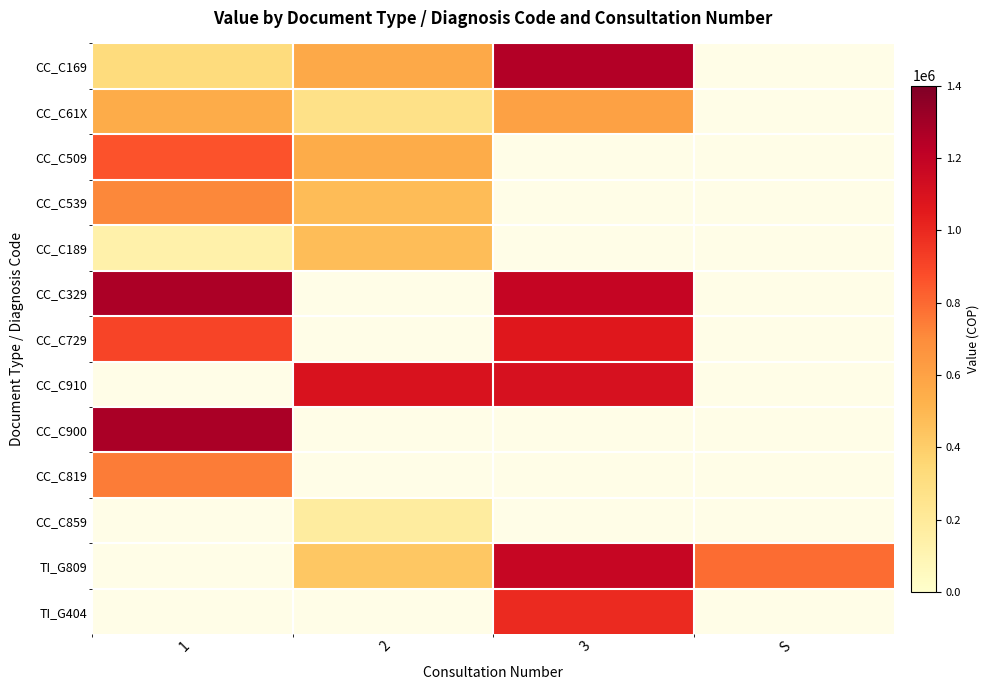

Is the value of TI_G404 at S greater than the value of CC_C329 at 1?

No